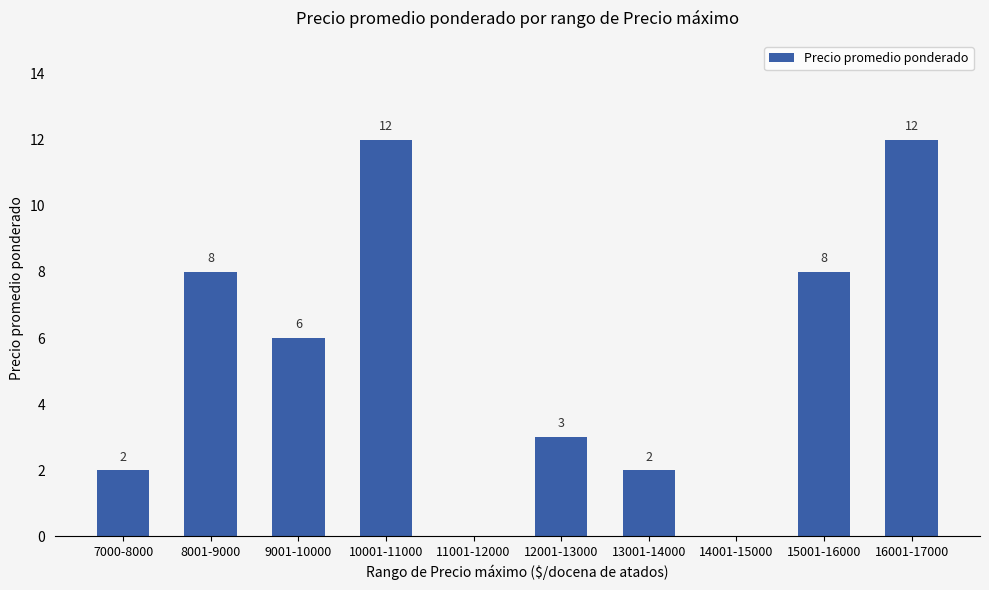

Are the bars horizontal?

No